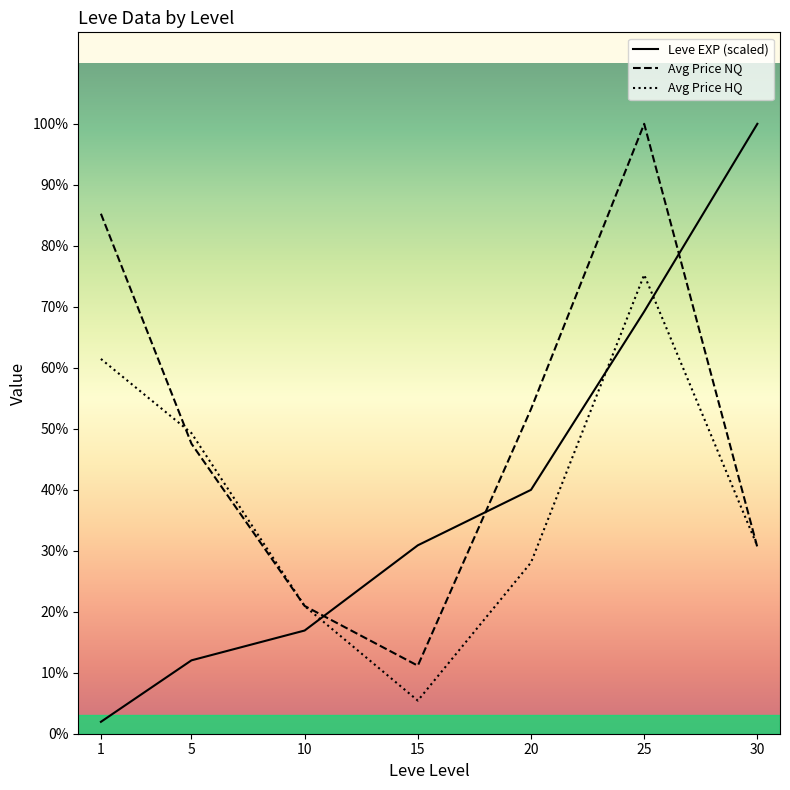

Count the number of data series in this chart.

3